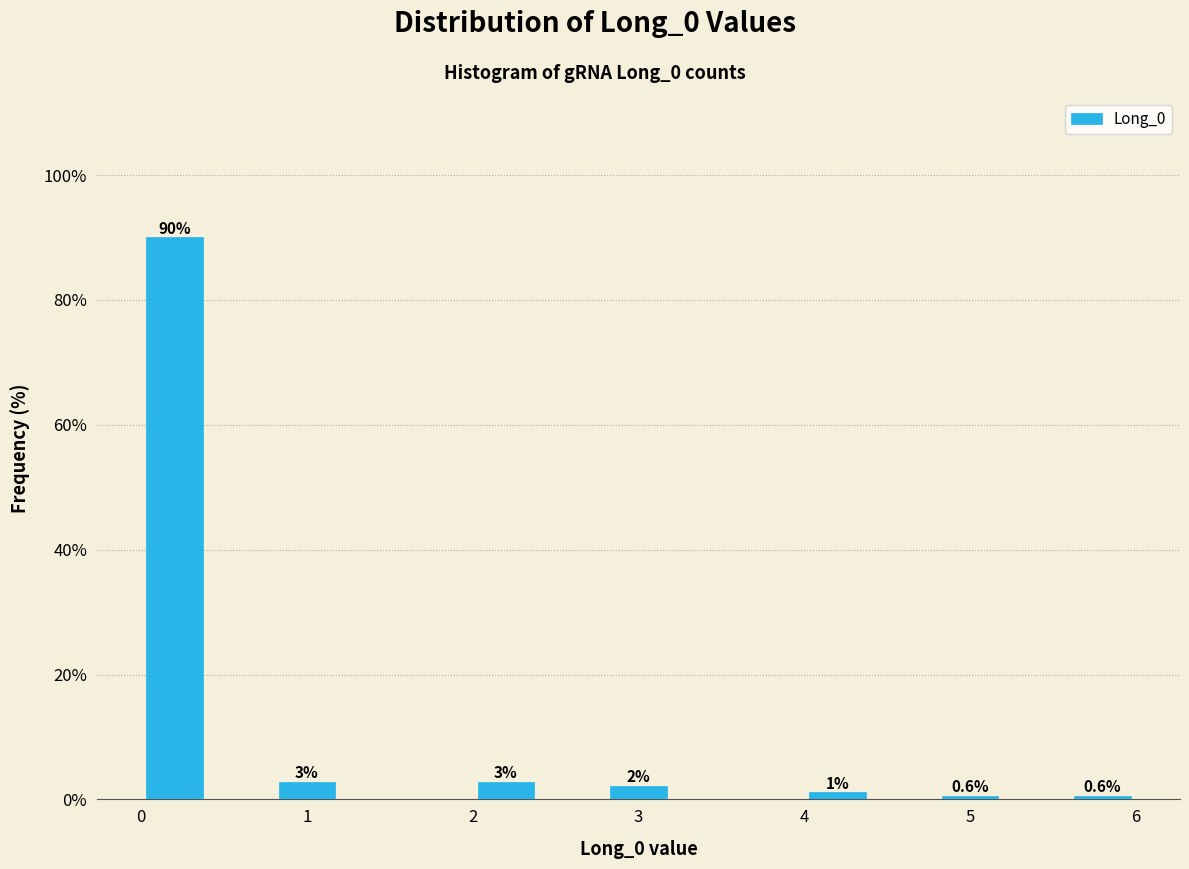

Which range on the x-axis has the tallest bar?

0.0 to 0.4